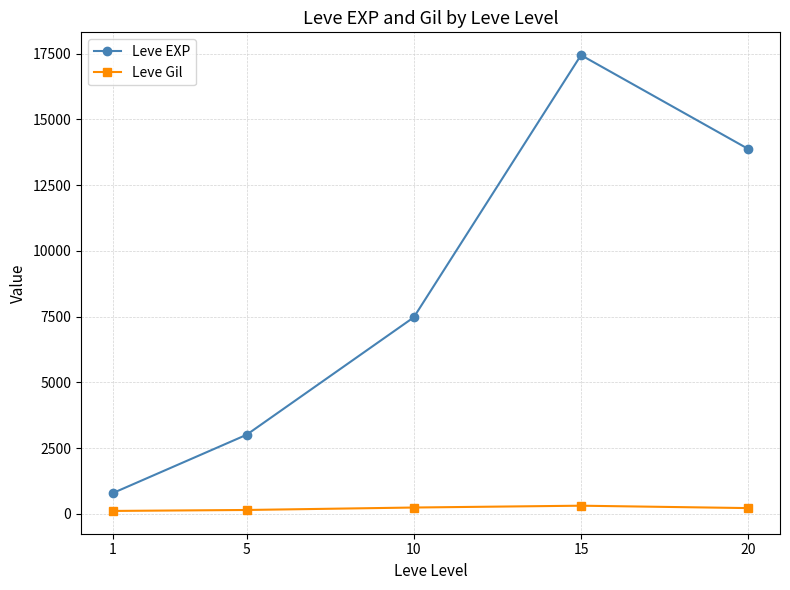

What is the value of the Leve EXP point at the 3rd from the left?

7475.0